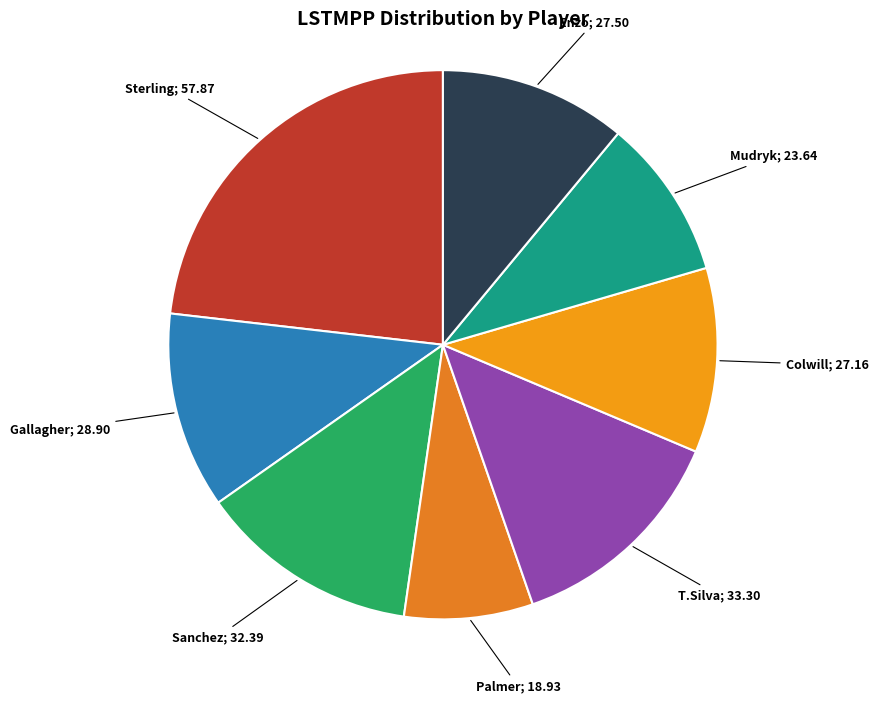

What is the smallest slice in the pie chart?

Palmer